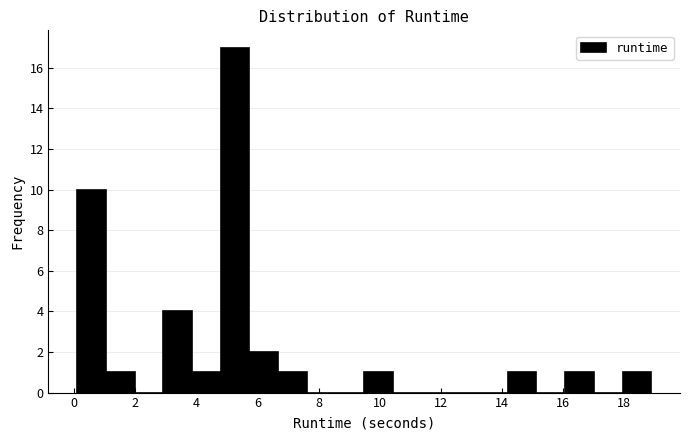

Which range on the x-axis has the tallest bar?

4.8 to 5.8